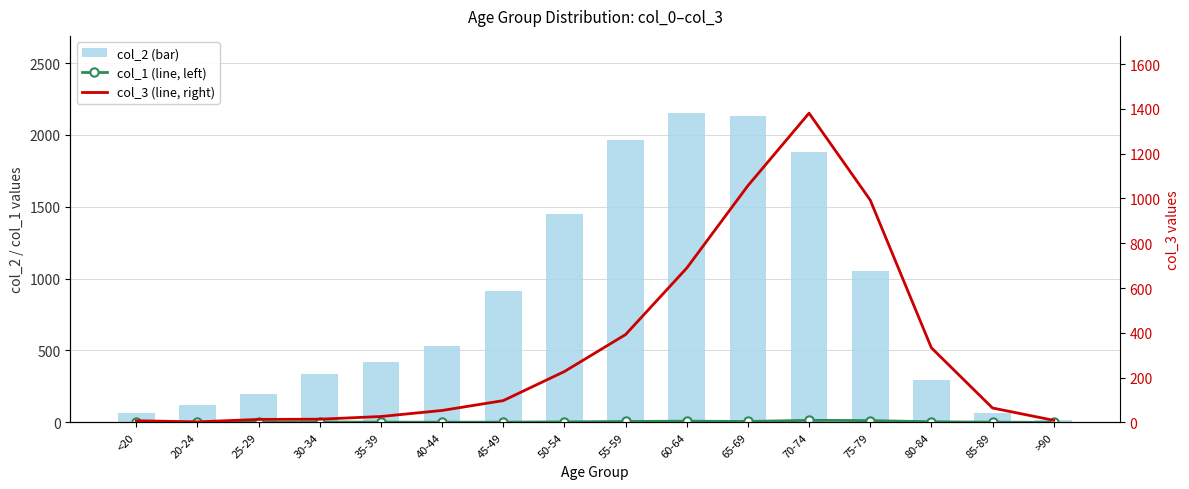

Which series has the widest spread of values?

col_2 (bar)